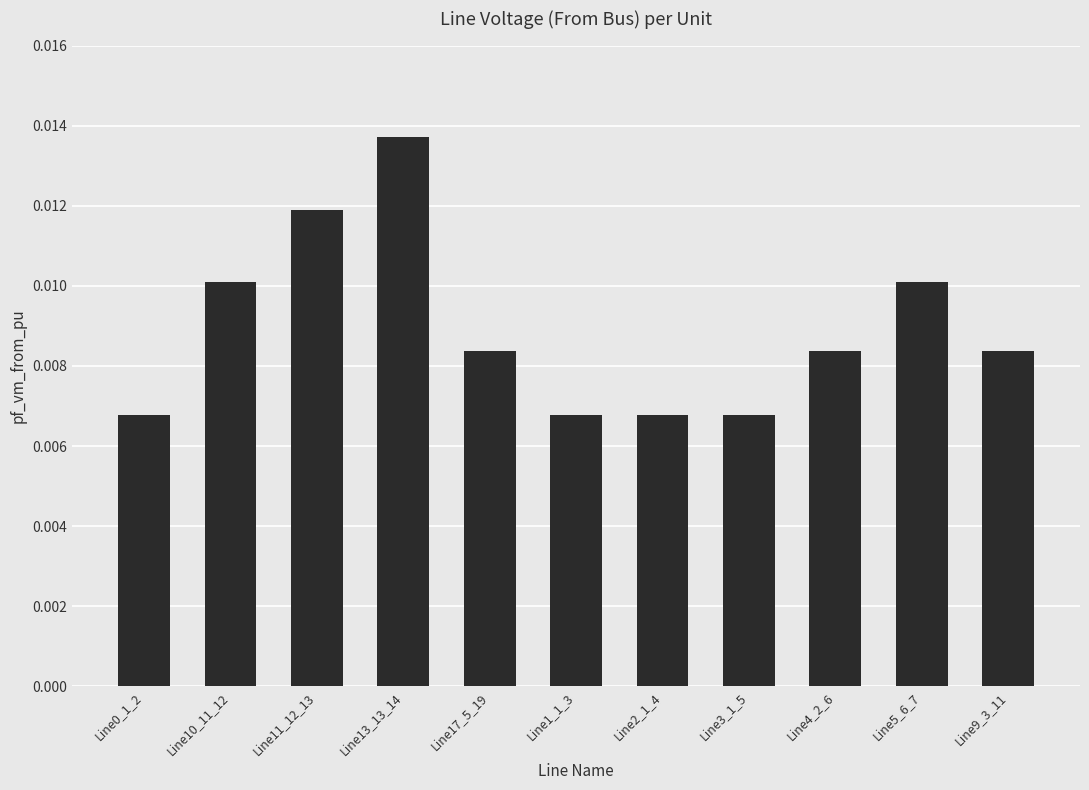

Count the number of data series in this chart.

1